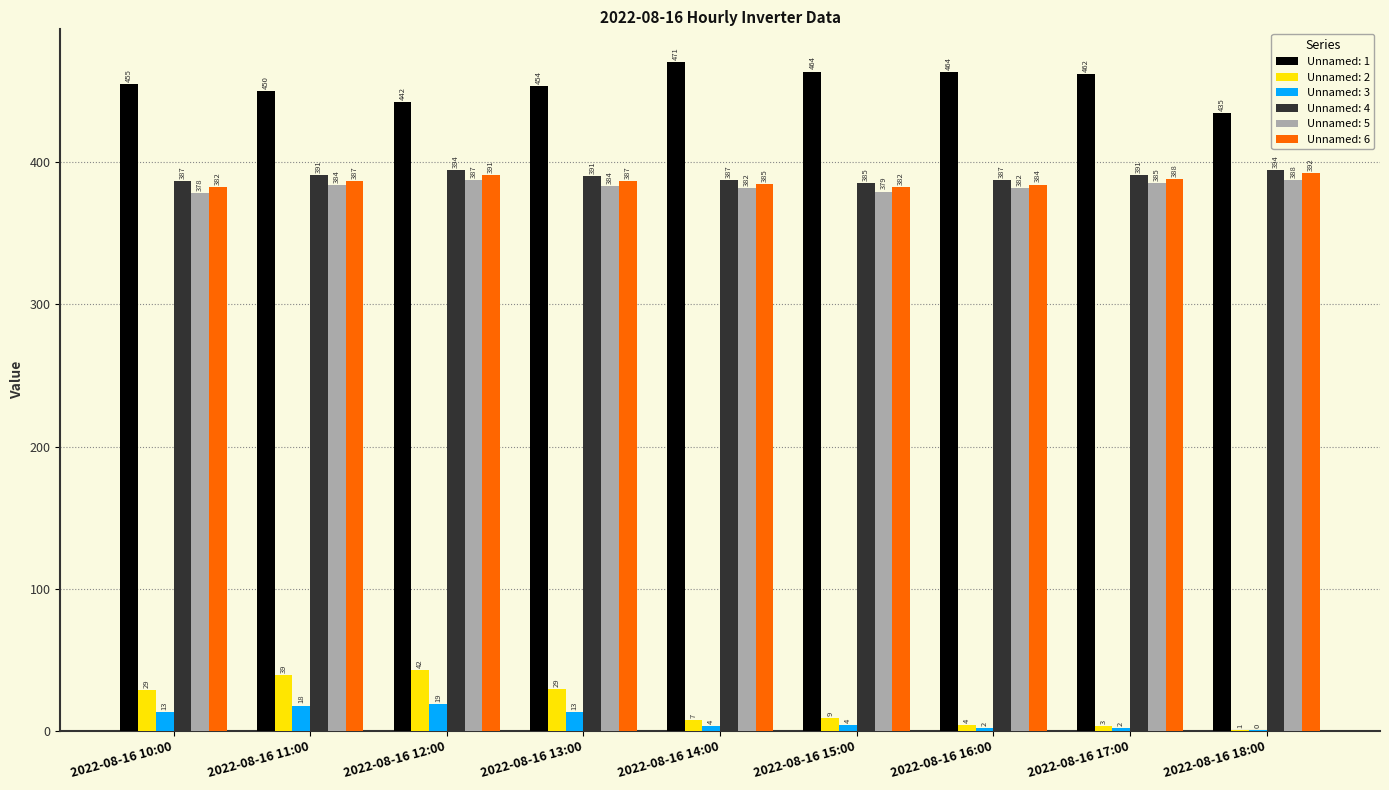

At which category is the sum across all series the highest?

2022-08-16 12:00